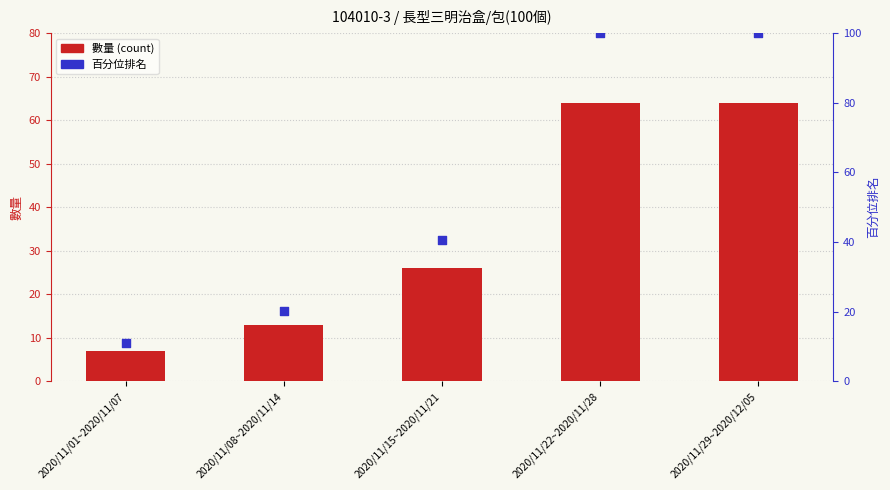

Which series contains the lowest Y value?

數量 (count)